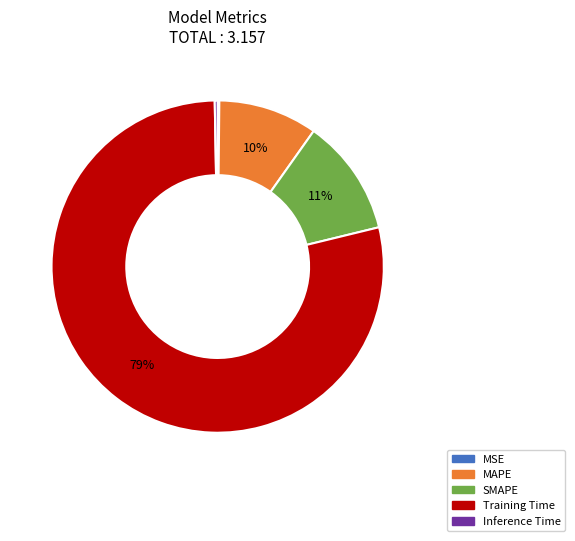

To the nearest percent, what portion does MAPE represent?

10%